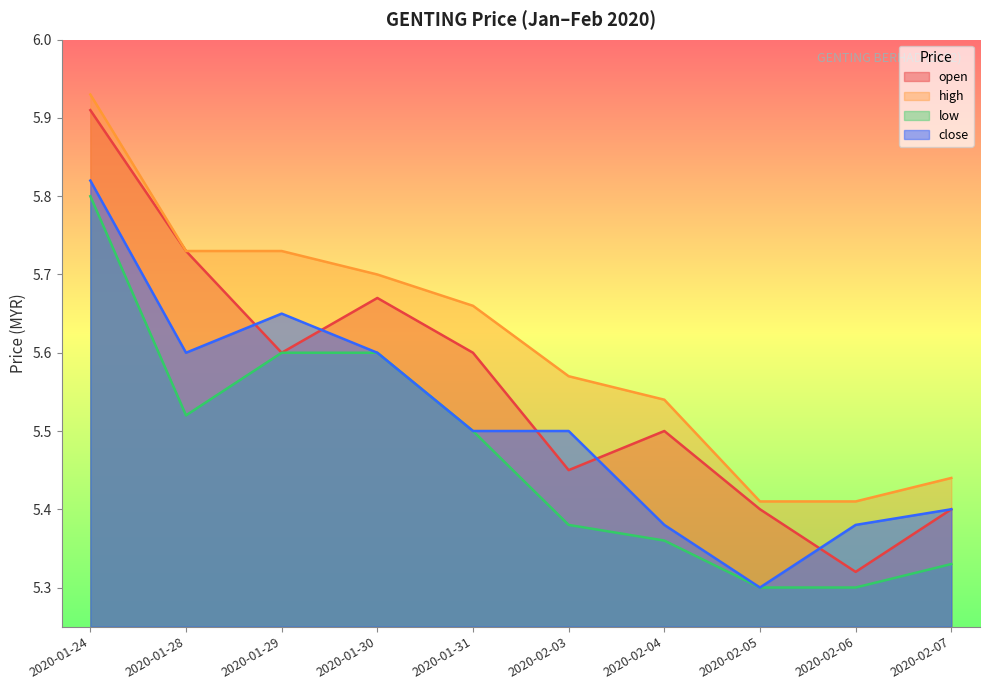

What position from the right is 2020-01-29?

8